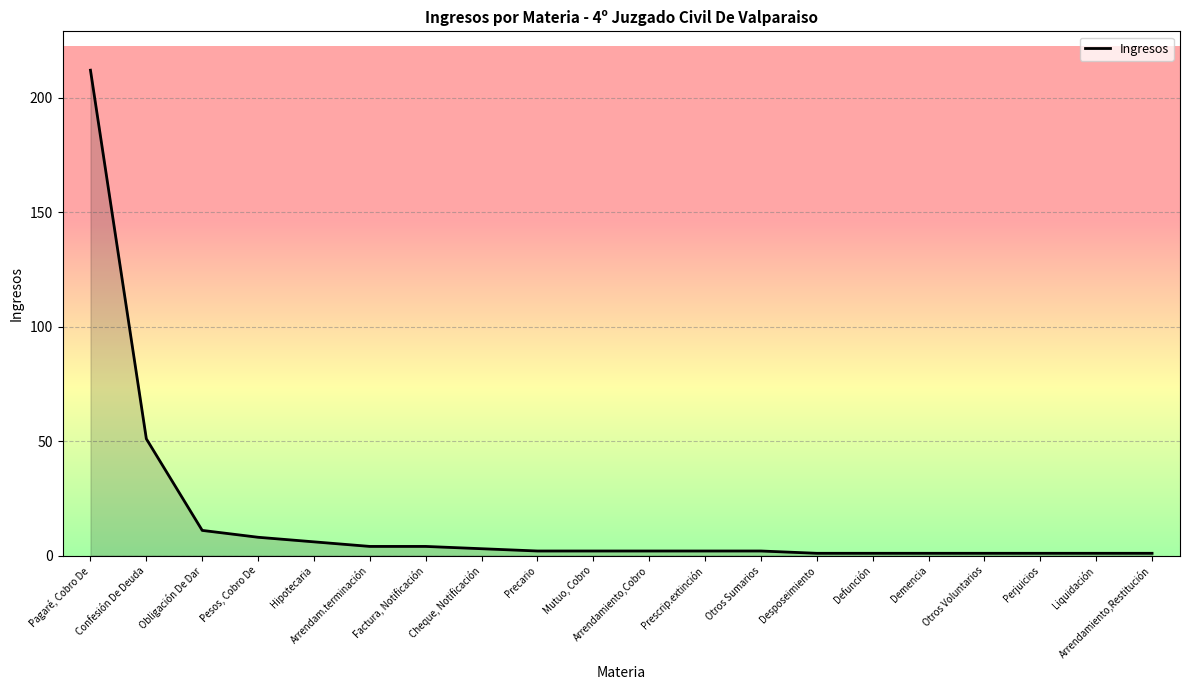

What position from the left is Hipotecaria?

5